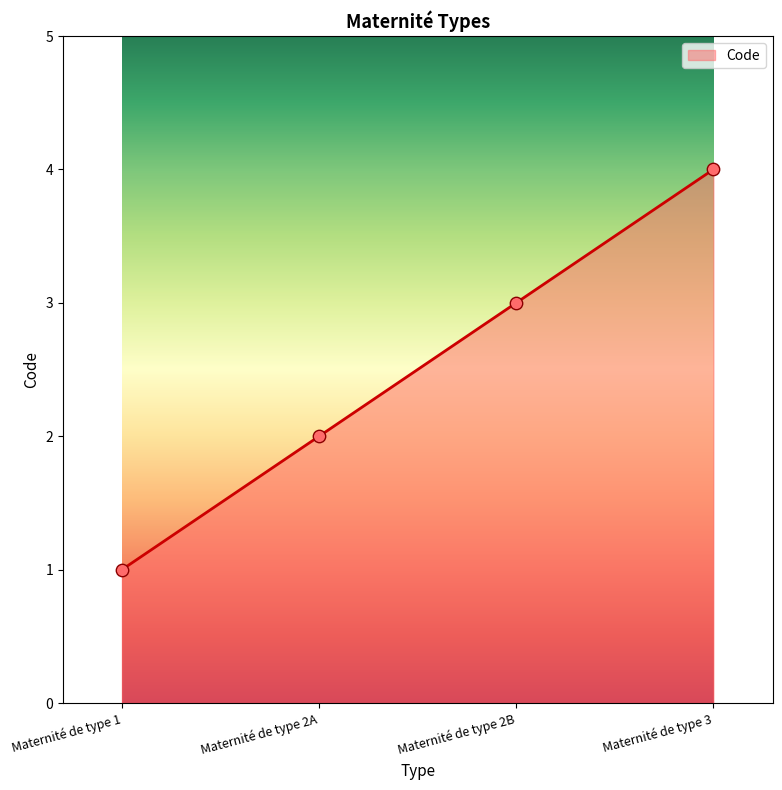

What is the change in value from Maternité de type 1 to Maternité de type 3?

+3